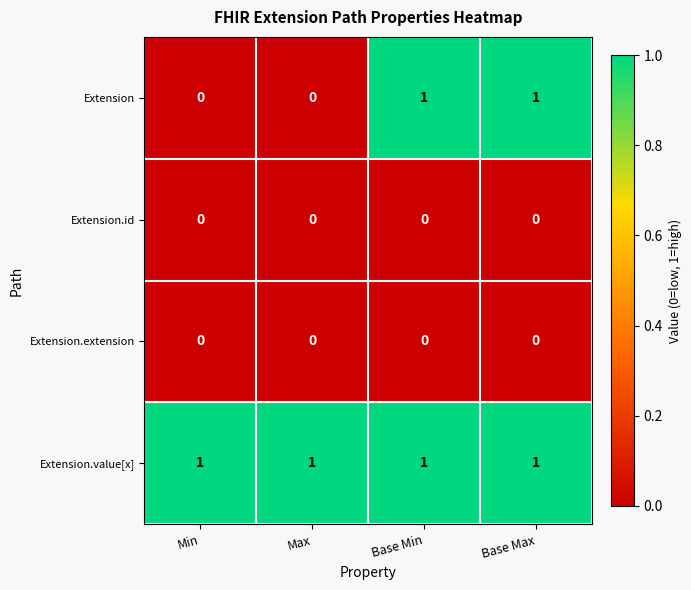

Between Min and Base Max, which series saw the biggest shift?

Extension